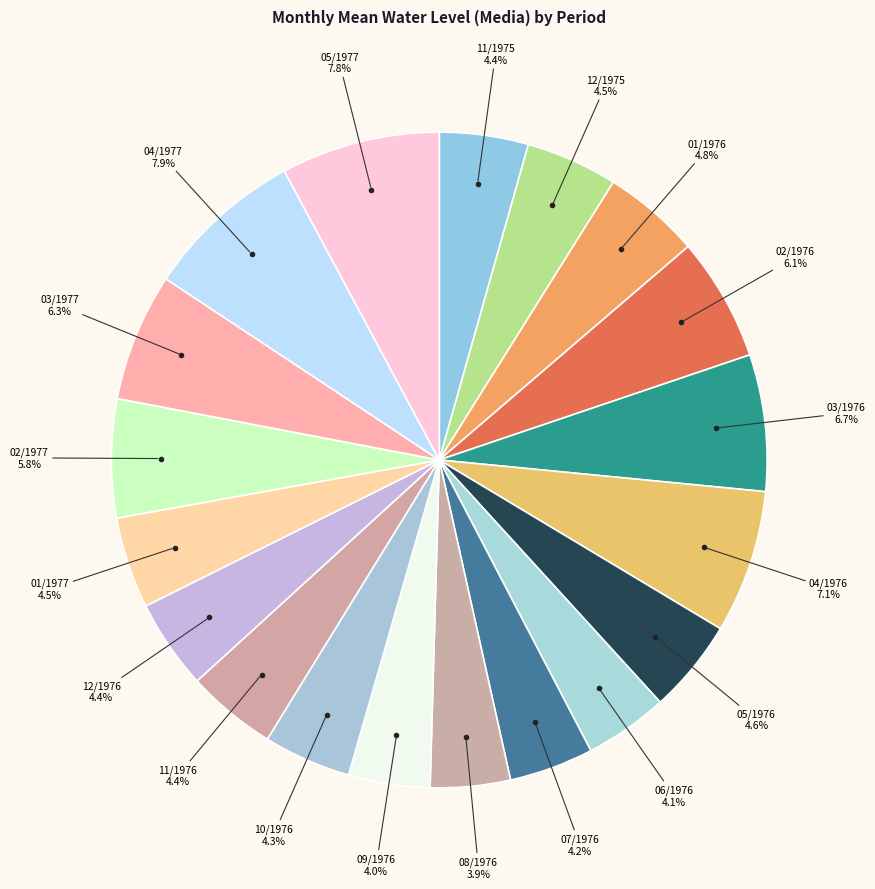

Rank the categories by value from highest to lowest.

04/1977, 05/1977, 04/1976, 03/1976, 03/1977, 02/1976, 02/1977, 01/1976, 05/1976, 12/1975, 01/1977, 11/1976, 12/1976, 11/1975, 10/1976, 07/1976, 06/1976, 09/1976, 08/1976